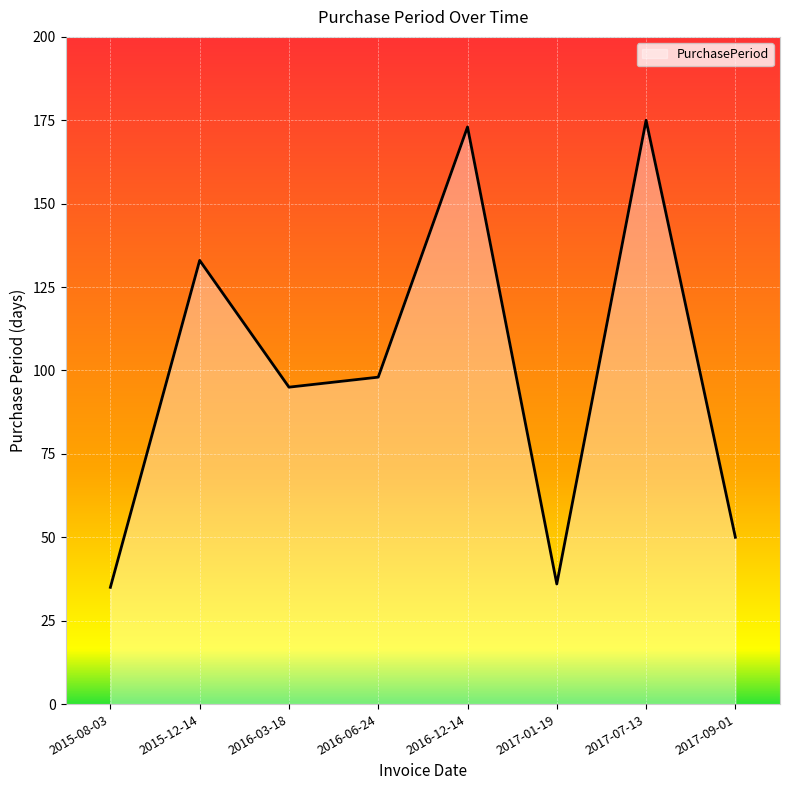

What is the change in value from 2015-08-03 to 2017-01-19?

+1